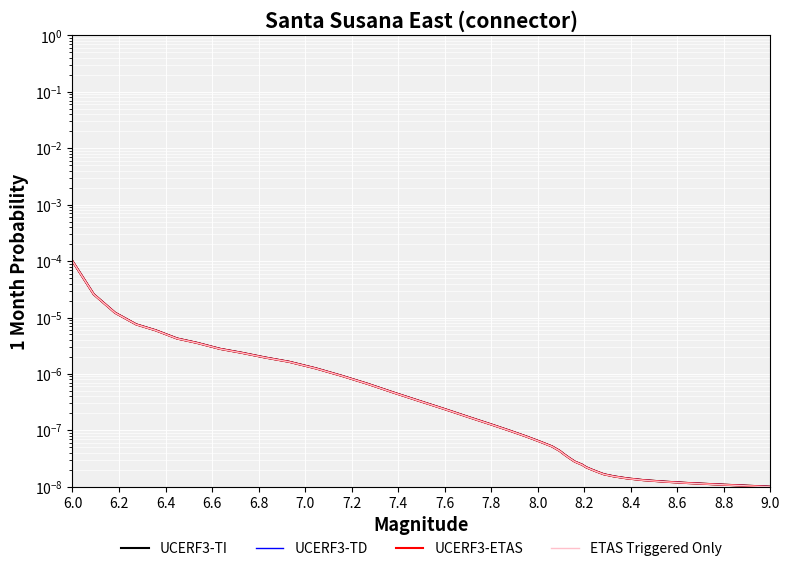

Does the chart display data point markers on the line(s)?

No